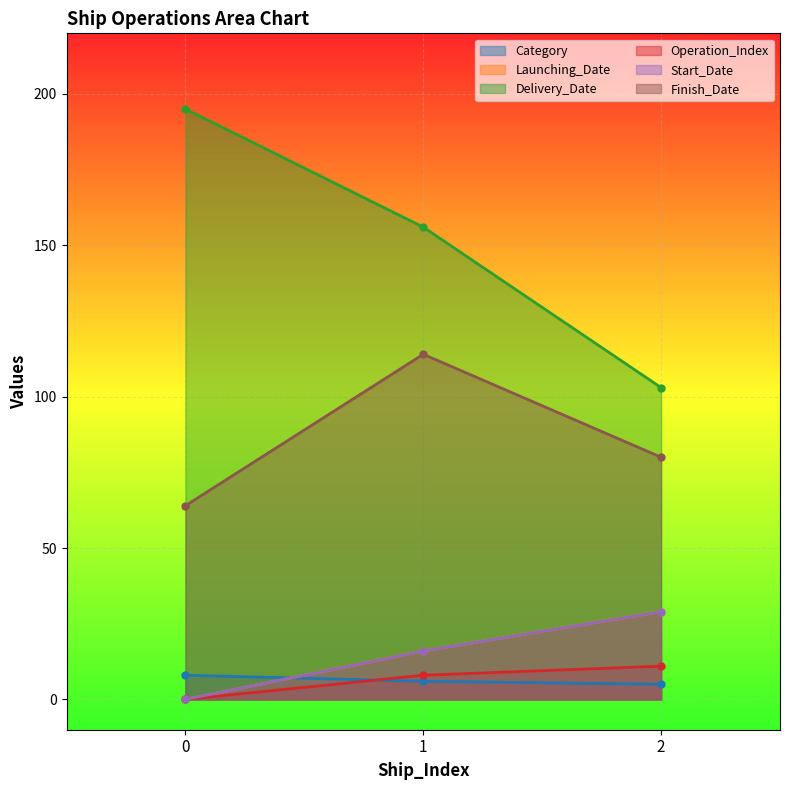

How many lines are shown in the chart?

6